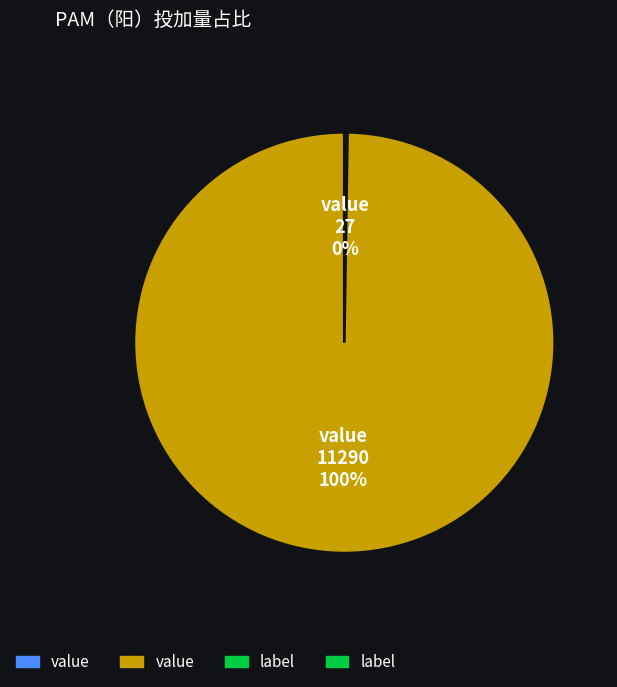

Does any single category account for the majority?

Yes